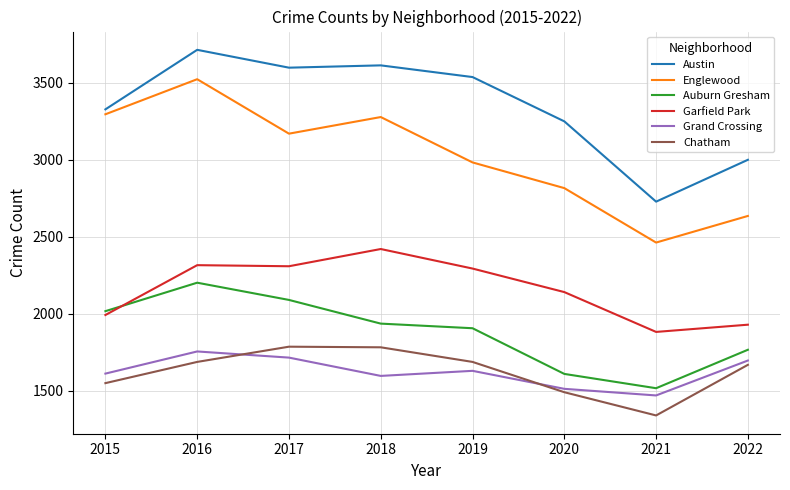

At which category is the sum across all series the highest?

2016